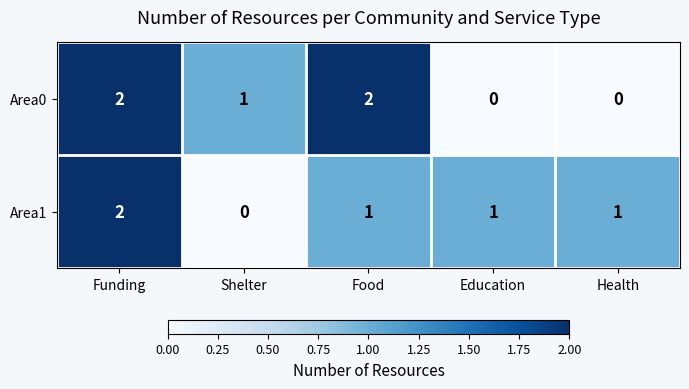

Count the number of categories in the chart.

5